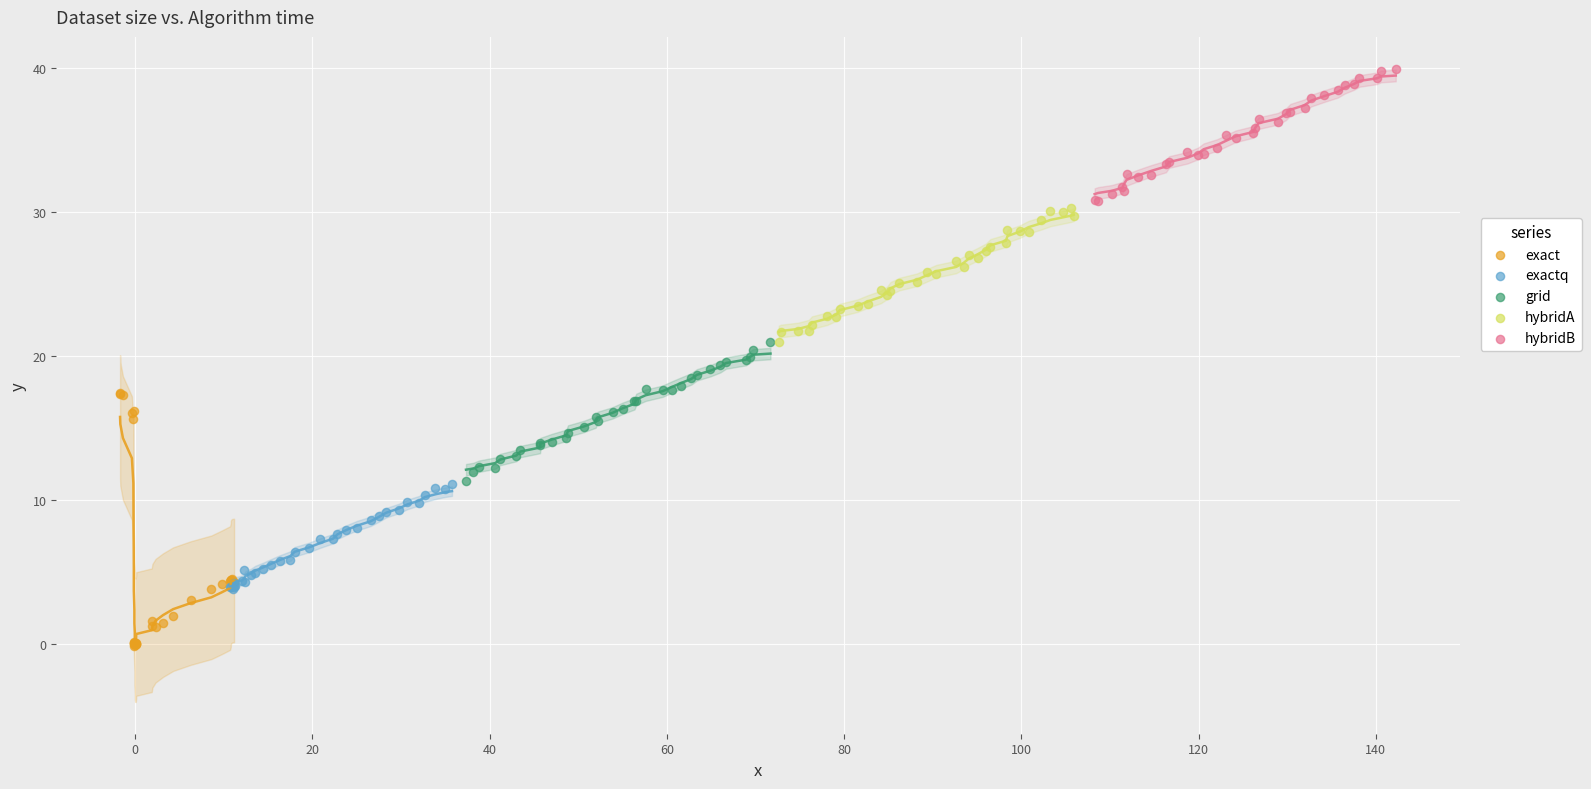

Which series contains the lowest Y value?

exact